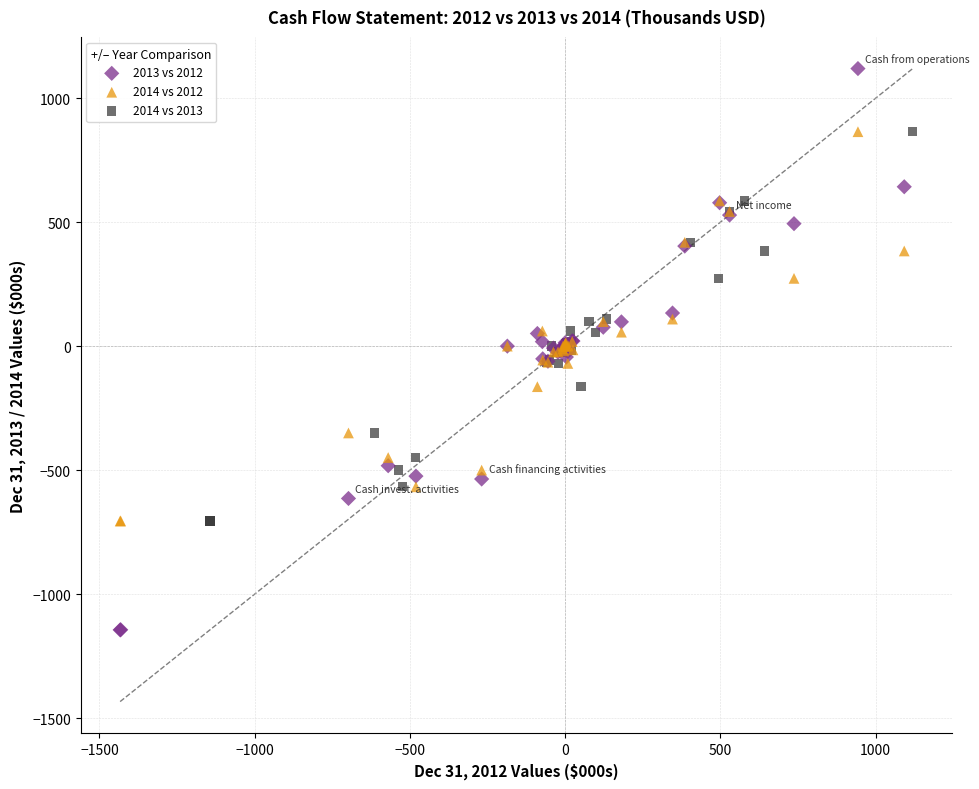

Which series reaches the minimum Y coordinate?

2013 vs 2012